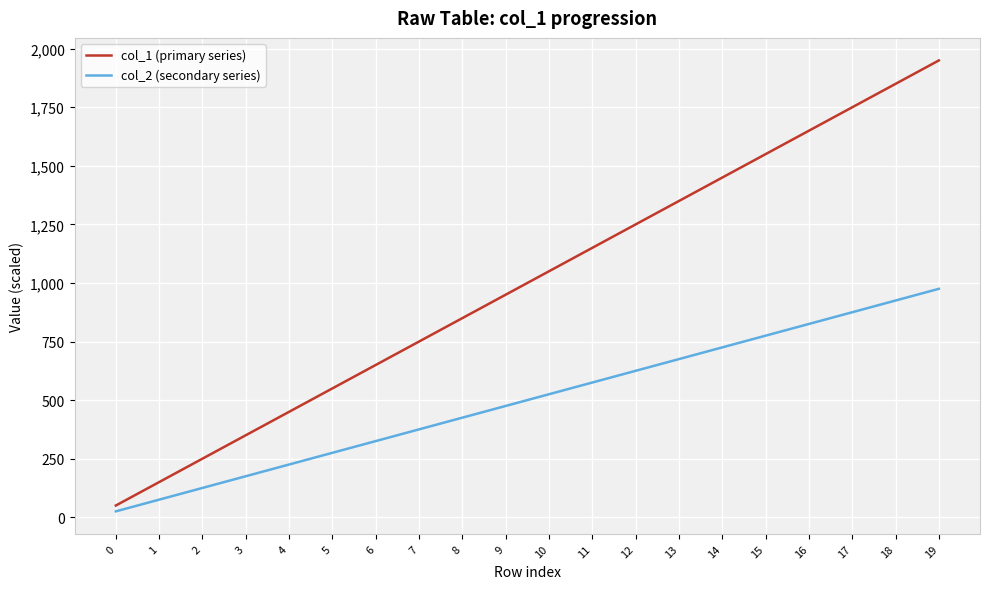

What is the sum of the col_1 (primary series) values at 18 and 2?

2100.0